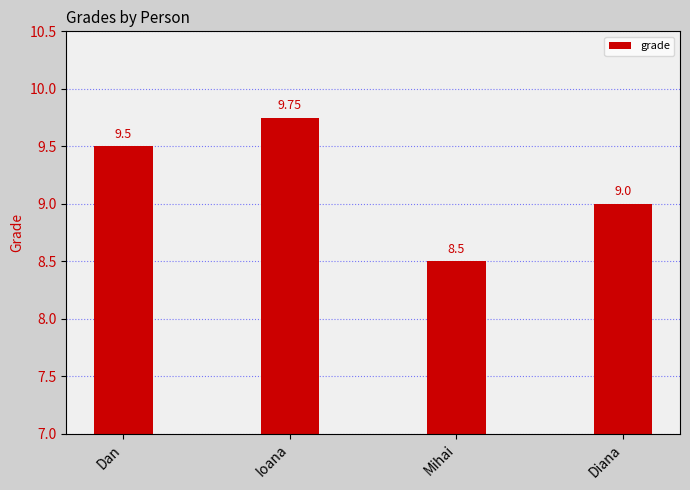

Which has a higher value, Mihai or Diana?

Diana